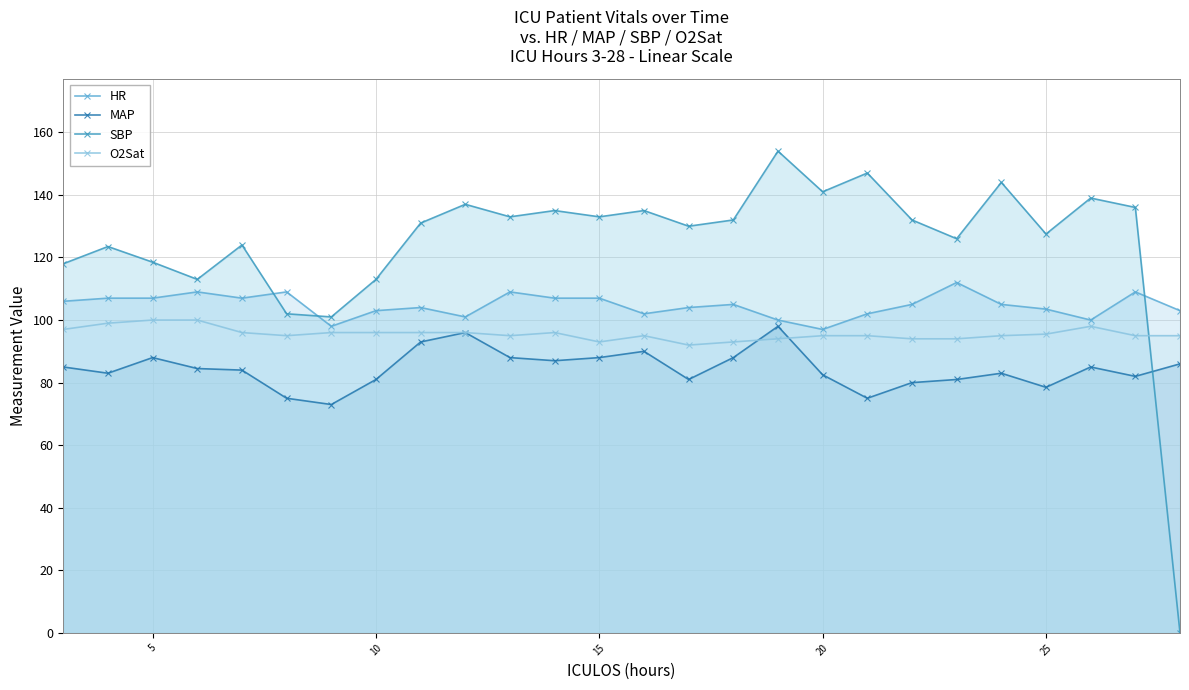

Which series has the largest range (max minus min)?

SBP